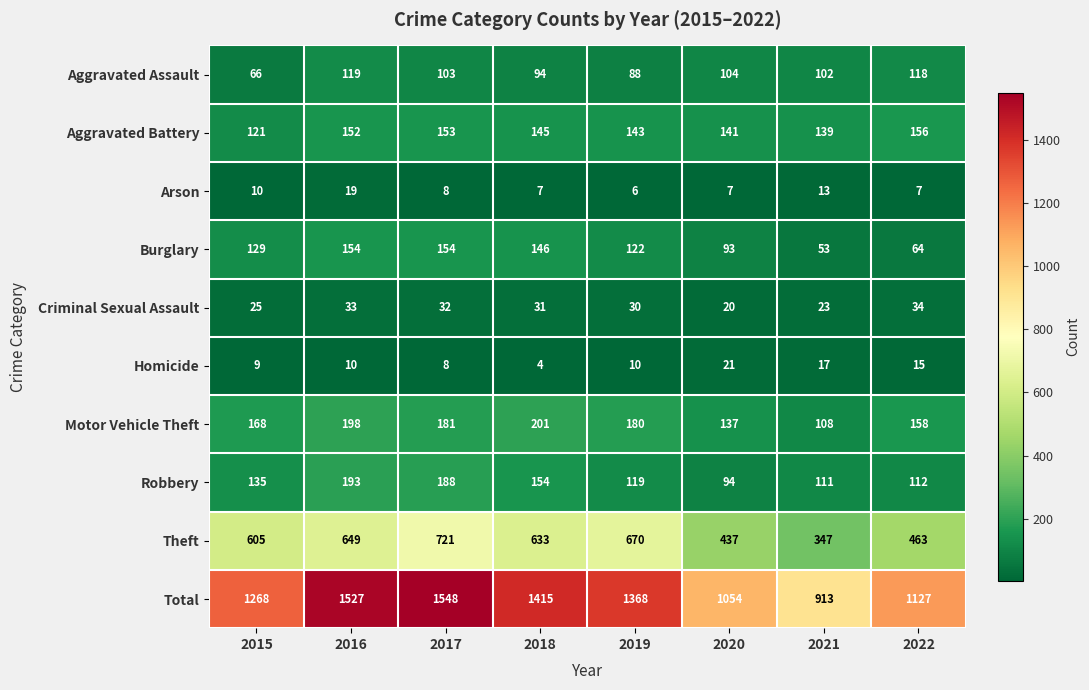

What is the total value across all series at 2017?

3096